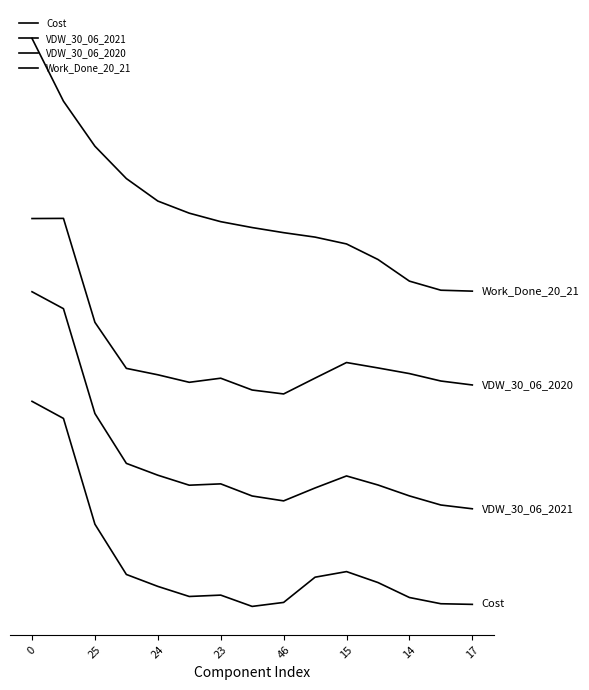

Does the chart display data point markers on the line(s)?

No